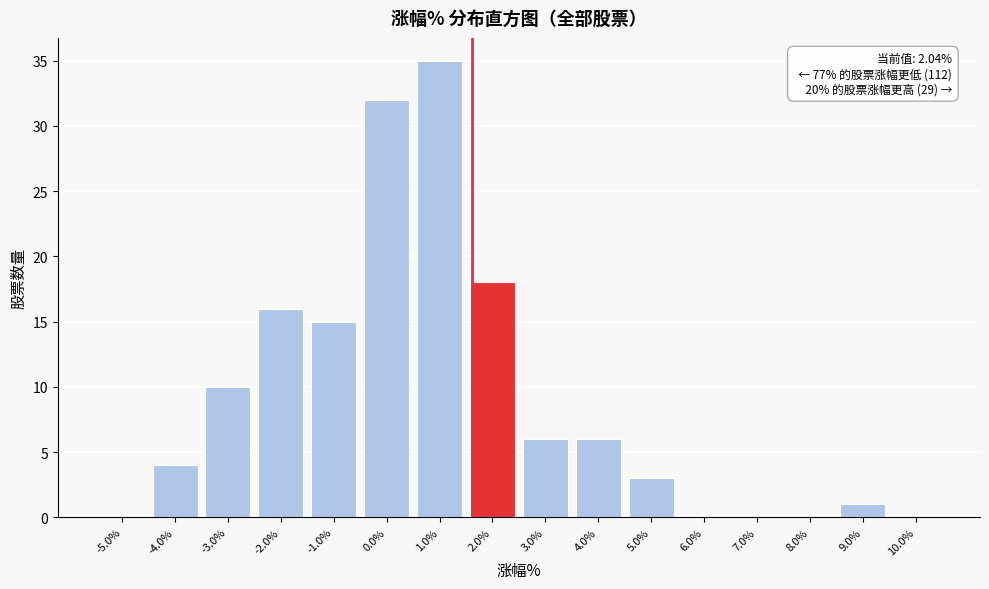

Reading left to right, extract all data points from this chart.

-5.0%=0	-4.0%=4	-3.0%=10	-2.0%=16	-1.0%=15	0.0%=32	1.0%=35	2.0%=18	3.0%=6	4.0%=6	5.0%=3	6.0%=0	7.0%=0	8.0%=0	9.0%=1	10.0%=0